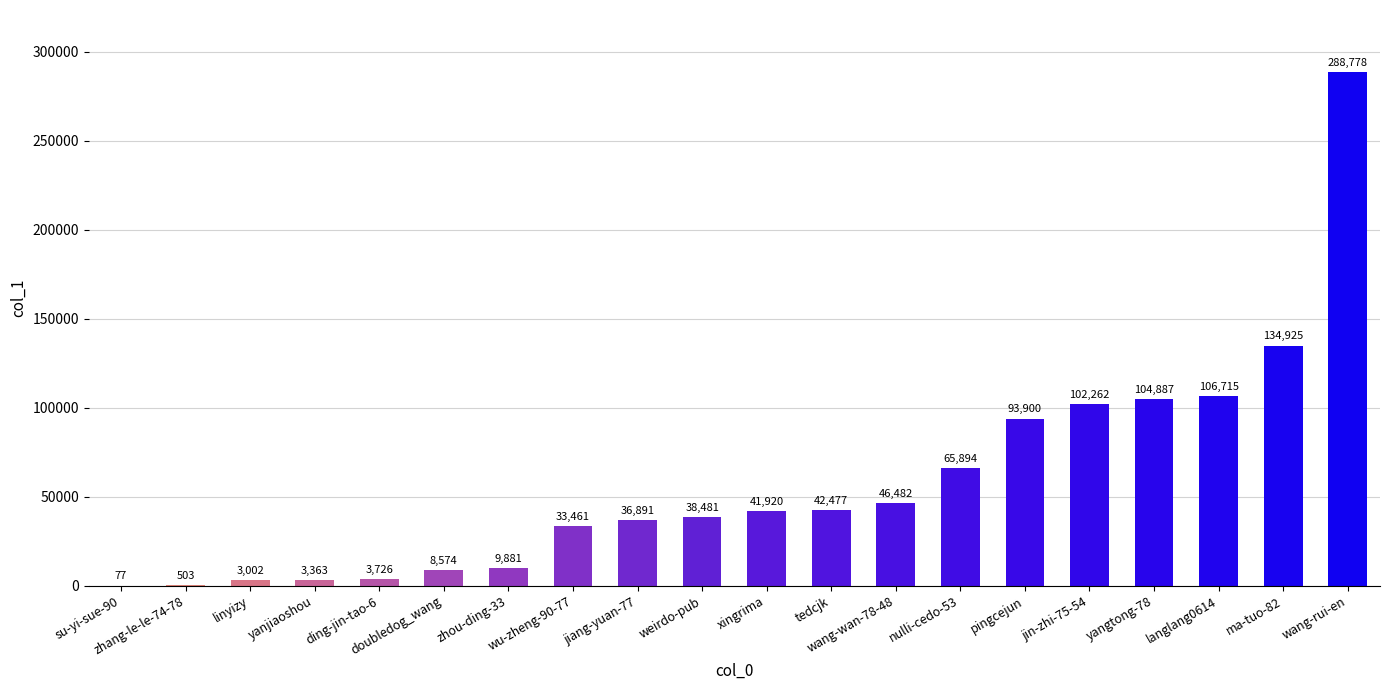

What is the greatest value displayed?

288778